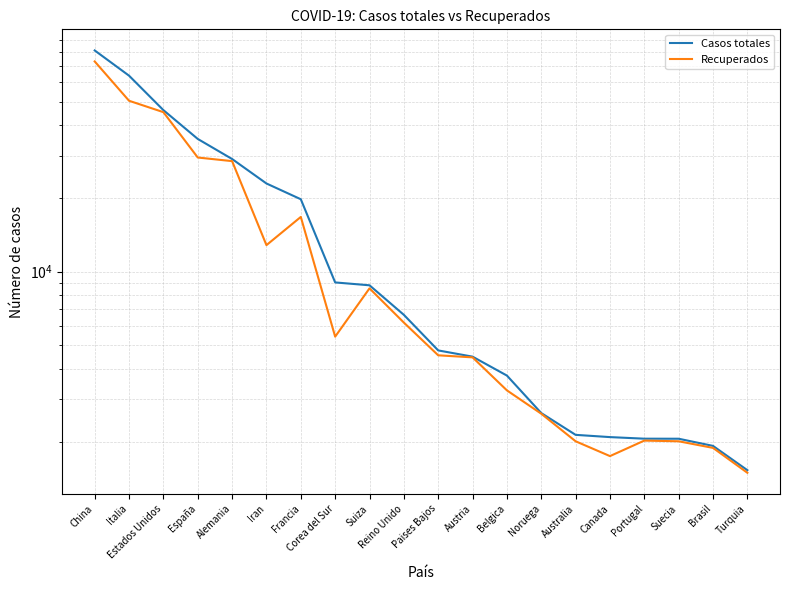

Reading left to right, what are all the values shown in this chart?

Casos totales: 81171	63927	46145	35136	29056	23049	19856	9037	8795	6650	4749	4477	3743	2625	2136	2091	2060	2059	1924	1529
Recuperados: 73159	50418	45268	29470	28480	12861	16796	5410	8544	6180	4534	4447	3254	2609	2010	1747	2023	2010	1888	1492